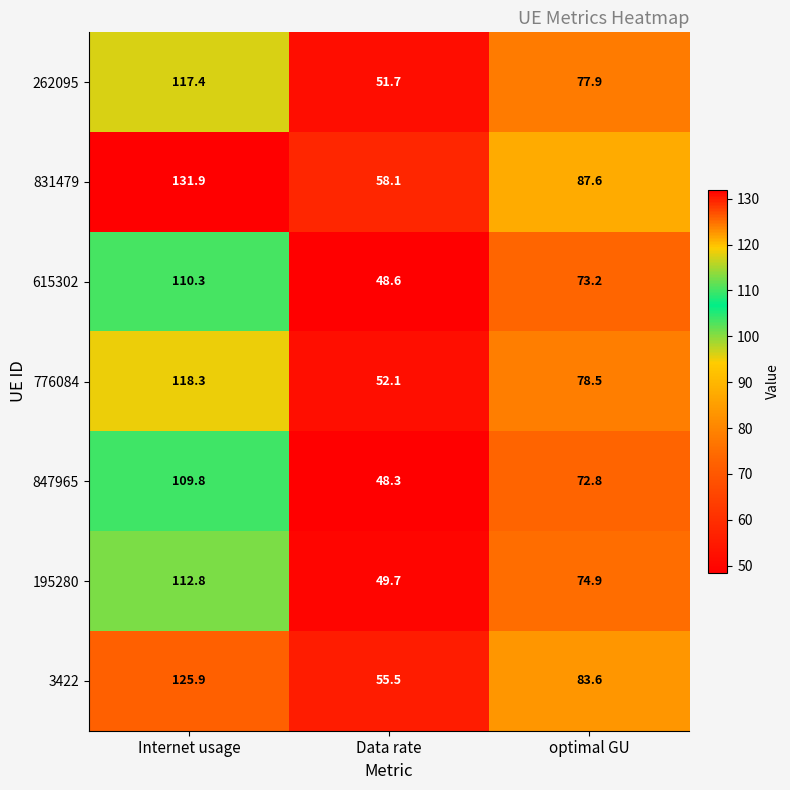

How many data points does each series have?

3